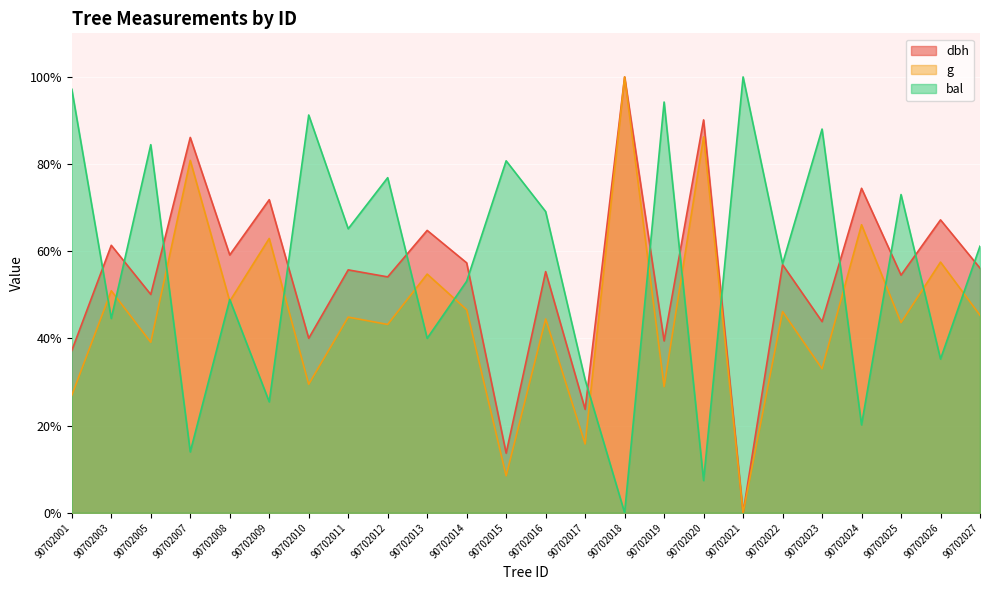

The bal series shows 54.3 at 90702015. True or false?

False